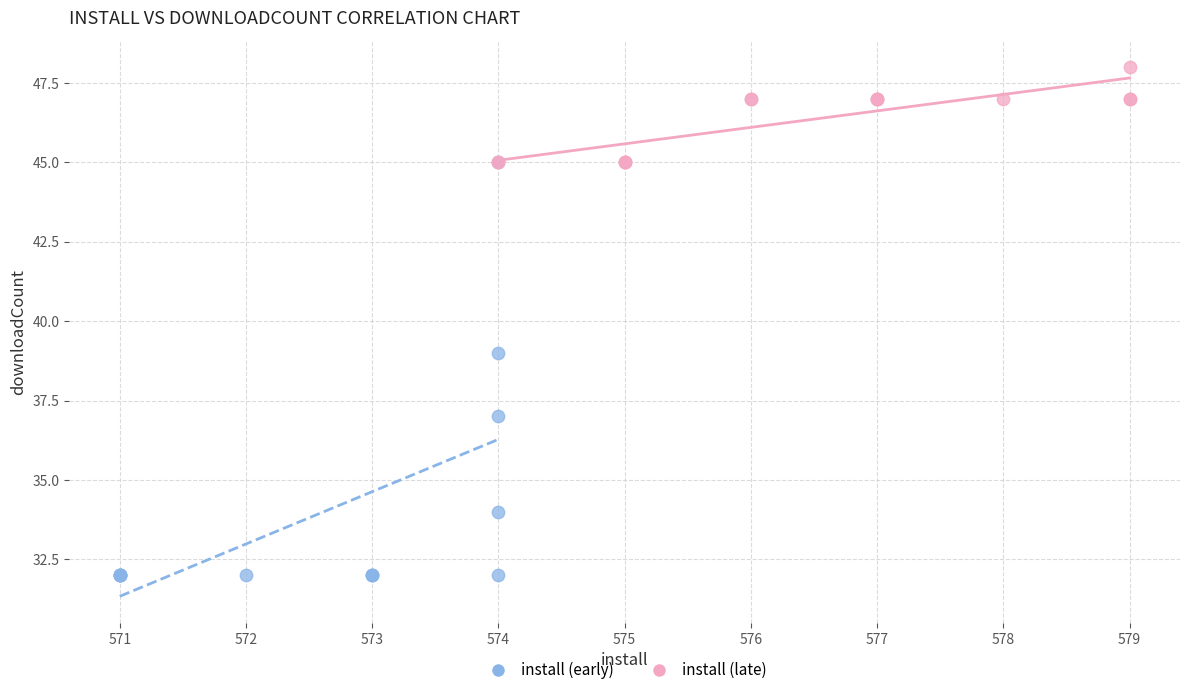

Which series contains the lowest Y value?

install (early)